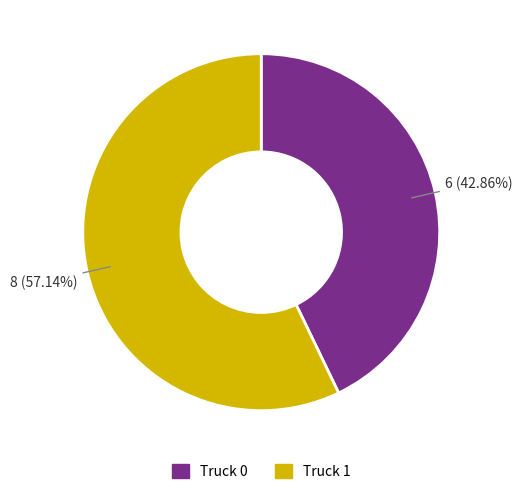

To the nearest percent, what is the average slice percentage?

50%